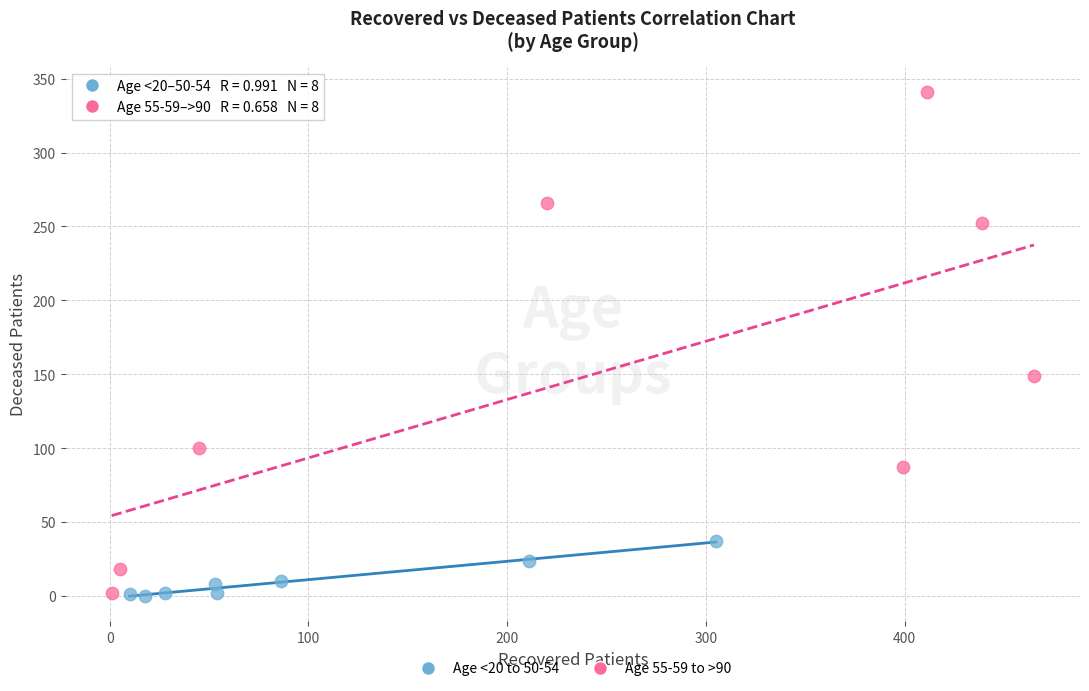

Which series has the largest Y range (max minus min)?

Age 55-59 to >90